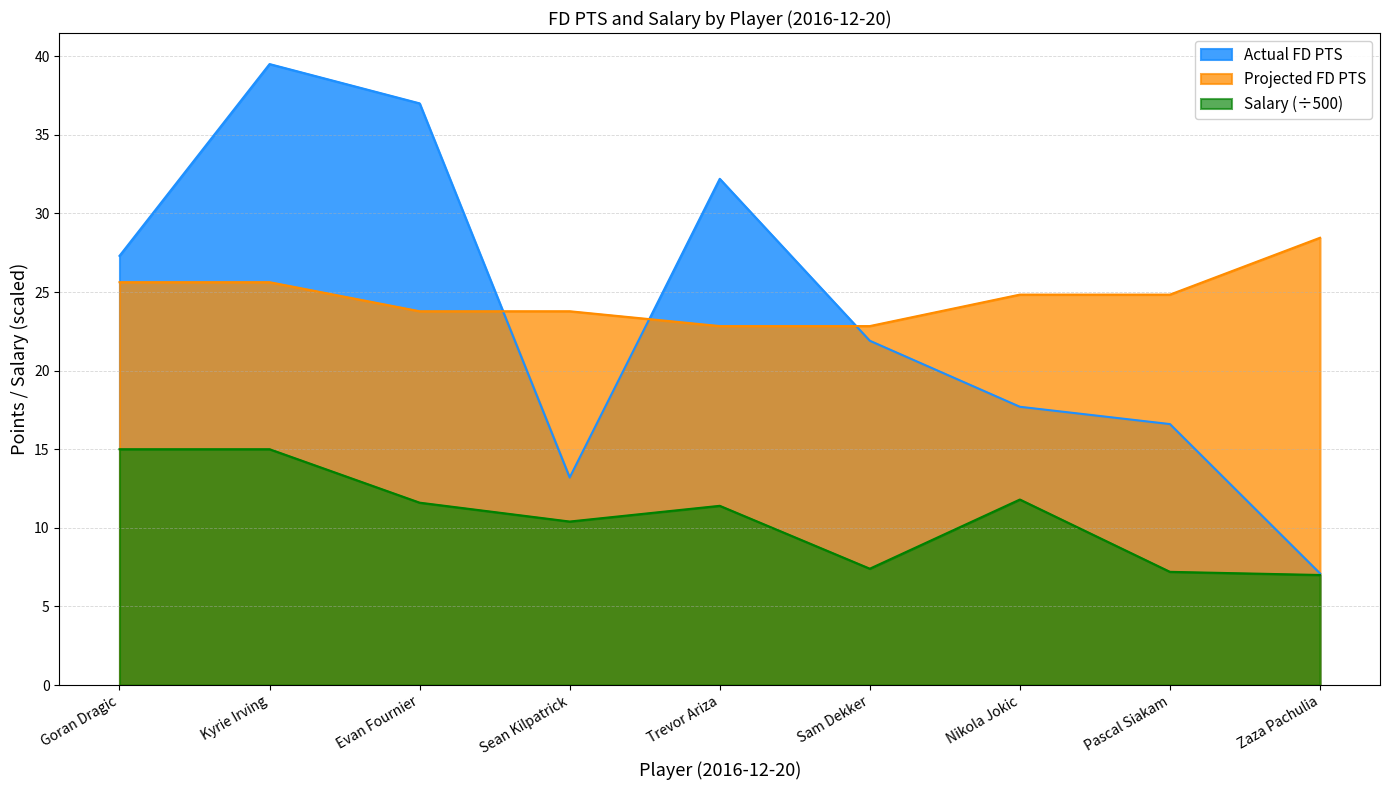

The value of Actual FD PTS at Pascal Siakam is 5.4. True or false?

False